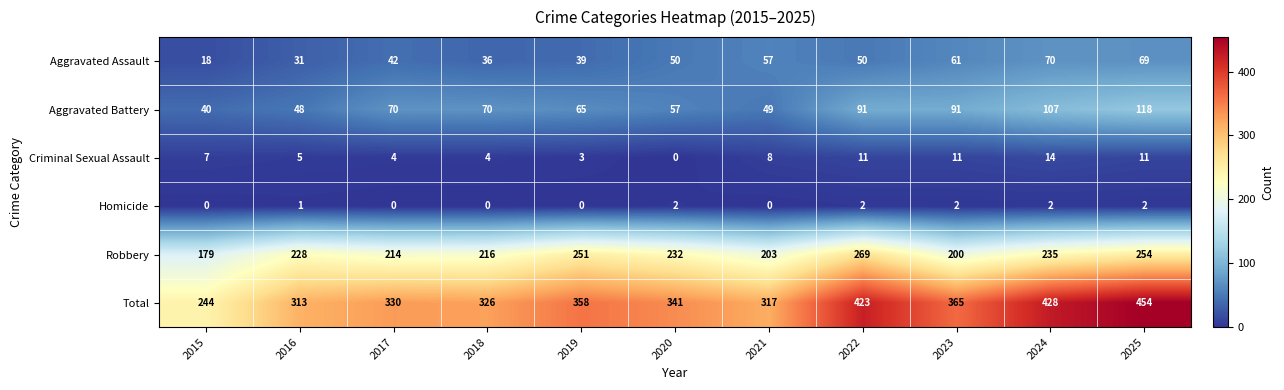

At 2019, list the series in order from smallest to largest.

Homicide, Criminal Sexual Assault, Aggravated Assault, Aggravated Battery, Robbery, Total